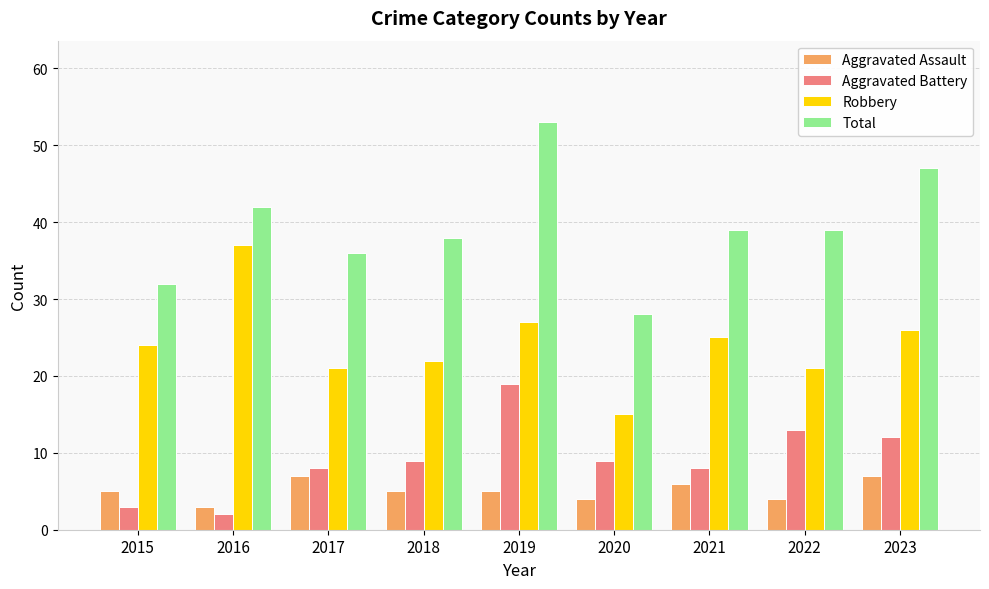

Rank the series by their maximum value, from lowest to highest.

Aggravated Assault, Aggravated Battery, Robbery, Total